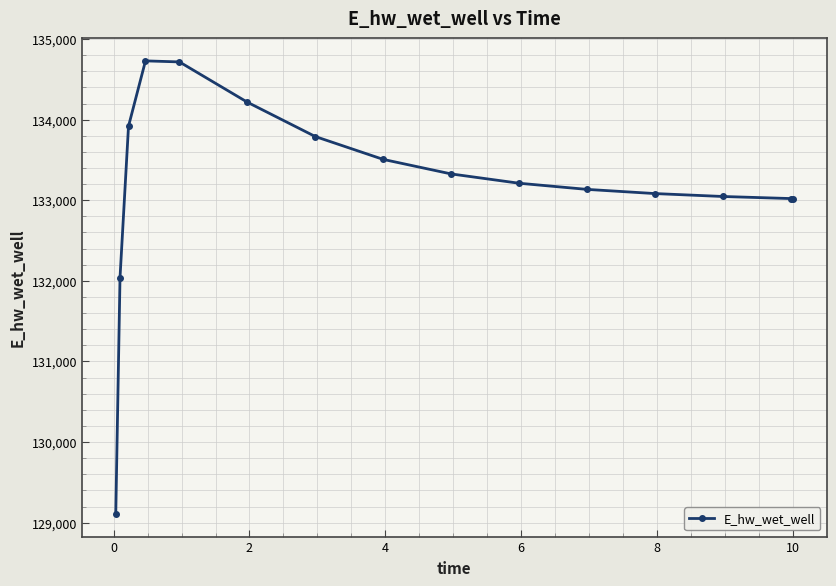

What is the sum of all values?

1997865.6